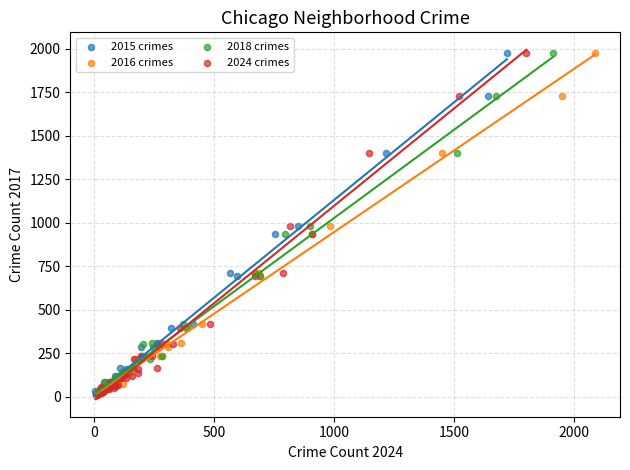

What are all the series names shown in the legend?

2015 crimes, 2016 crimes, 2018 crimes, 2024 crimes